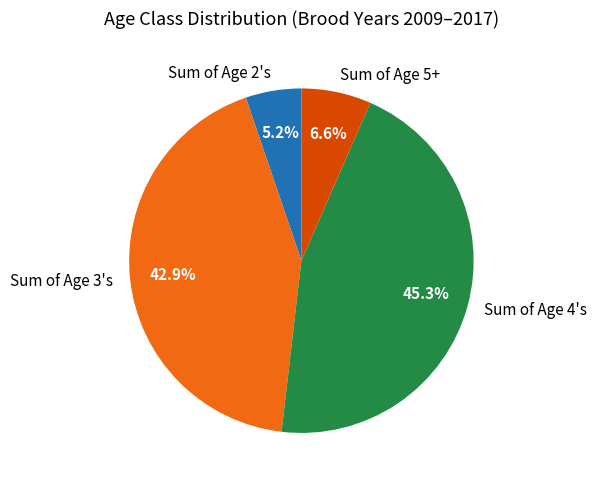

Does Sum of Age 5+ represent more than half of the total?

No